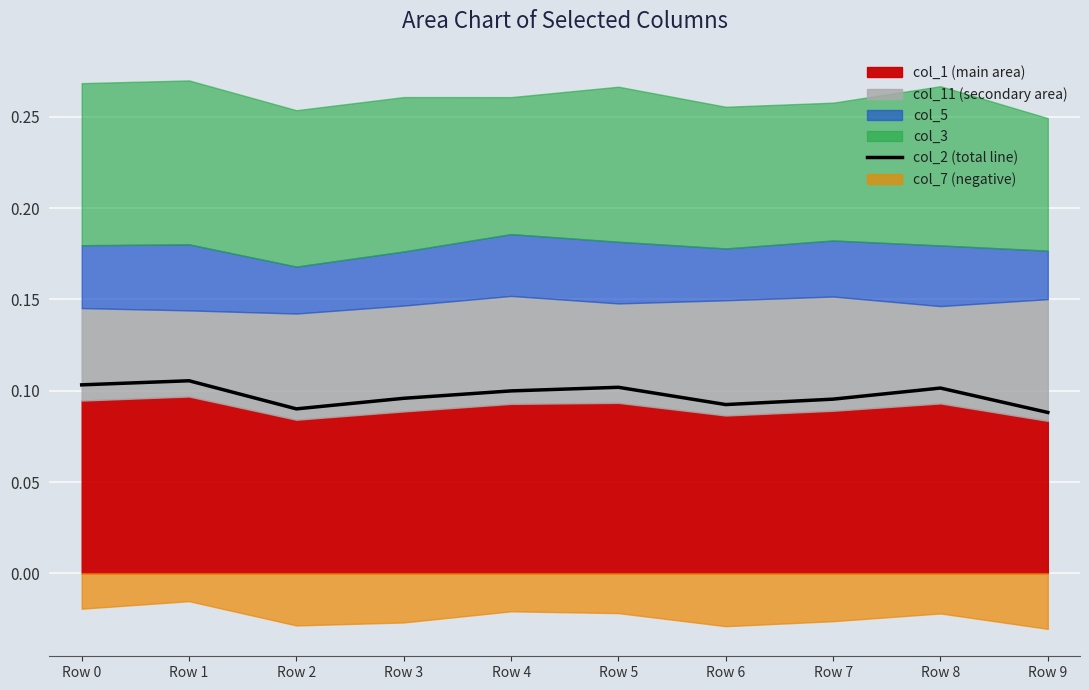

What is the greatest value displayed?

0.1